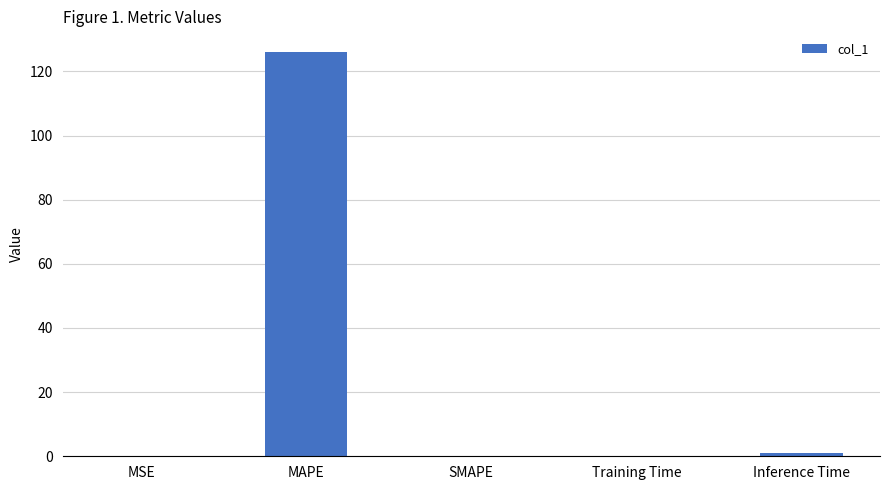

How many categories are shown in the chart?

5